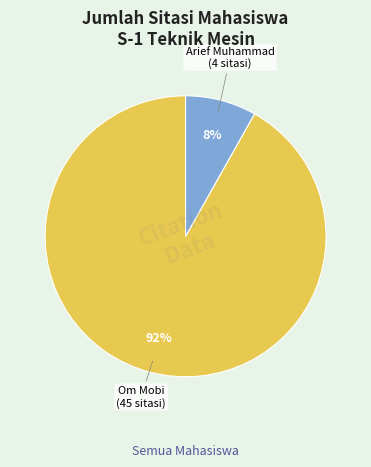

Is there any slice that represents more than half of the pie?

Yes